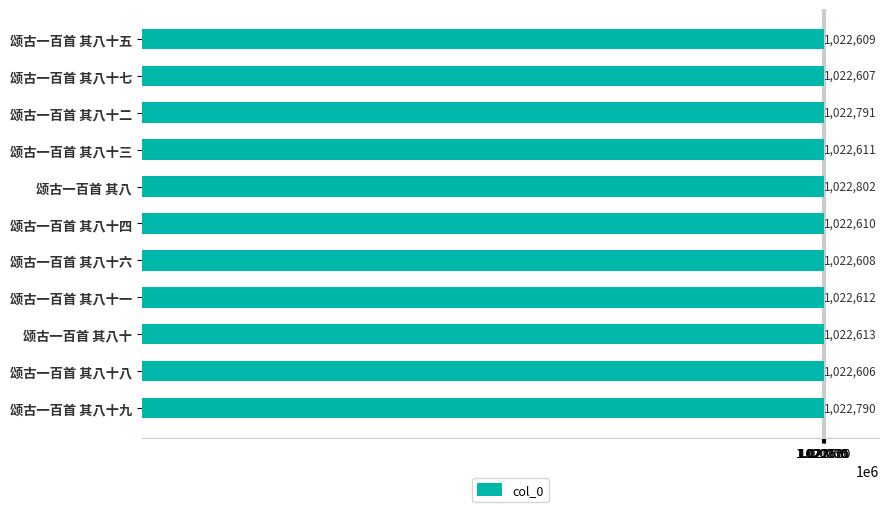

What is the sum of all values?

11249259